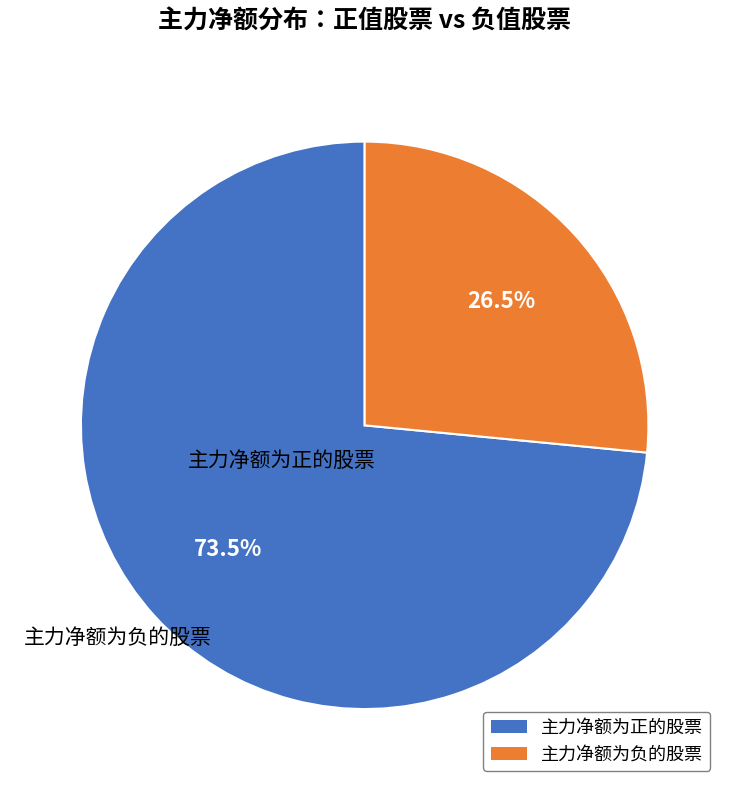

Which category accounts for the majority?

主力净额为正的股票